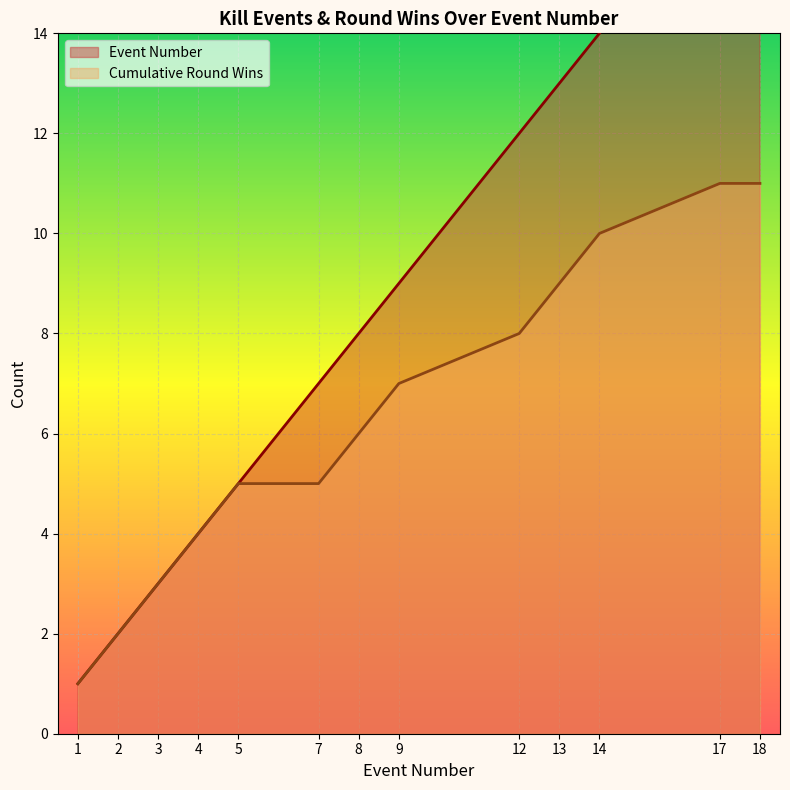

Reading left to right, extract all data points from this chart.

Kills per Round: 1	2	3	4	5	7	8	9	12	13	14	17	18
Round Won (cumulative): 1	2	3	4	5	5	6	7	8	9	10	11	11